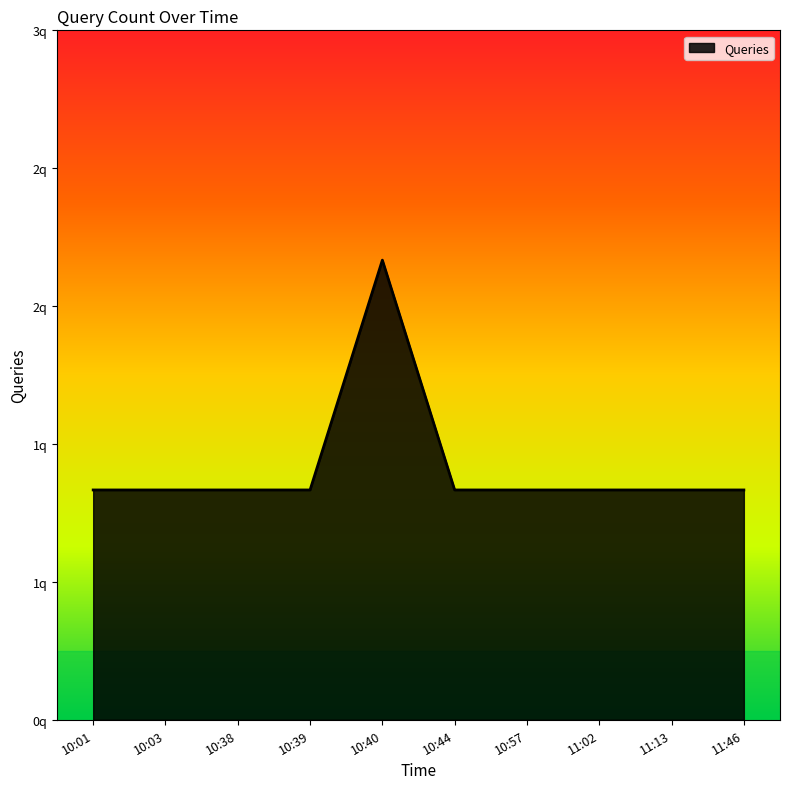

Reading left to right, transcribe all the data shown in this chart.

10:01=1	10:03=1	10:38=1	10:39=1	10:40=2	10:44=1	10:57=1	11:02=1	11:13=1	11:46=1